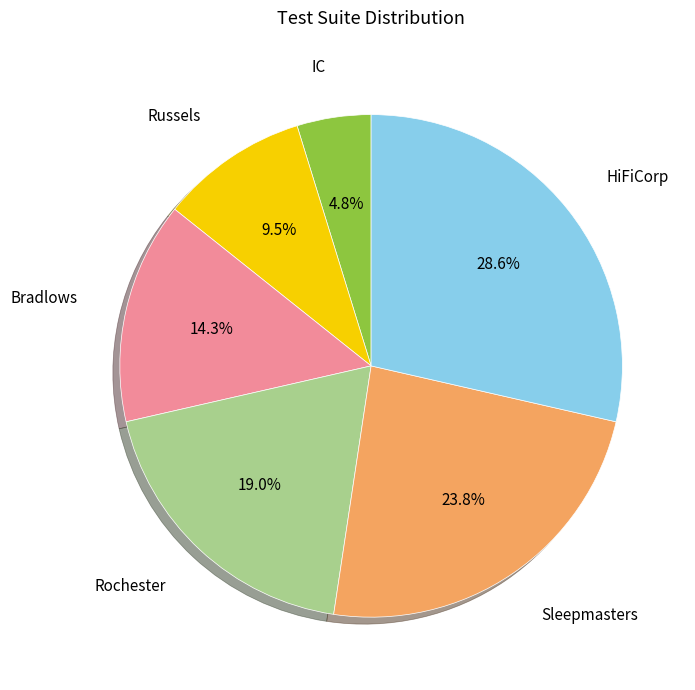

Is there a majority slice in this chart?

No